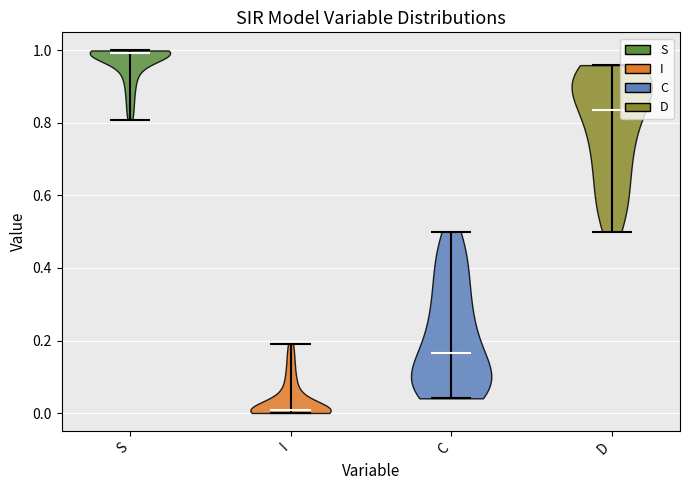

Reading left to right, read every violin against the y-axis: where its median line is, and the lowest and highest points it reaches. The values are not printed on the chart, so give them approximately, as read against the axis.

S: median line 1.00, lowest point 0.80, highest point 1.00
I: median line 0.00, lowest point 0.00, highest point 0.20
C: median line 0.16, lowest point 0.04, highest point 0.50
D: median line 0.84, lowest point 0.50, highest point 0.96